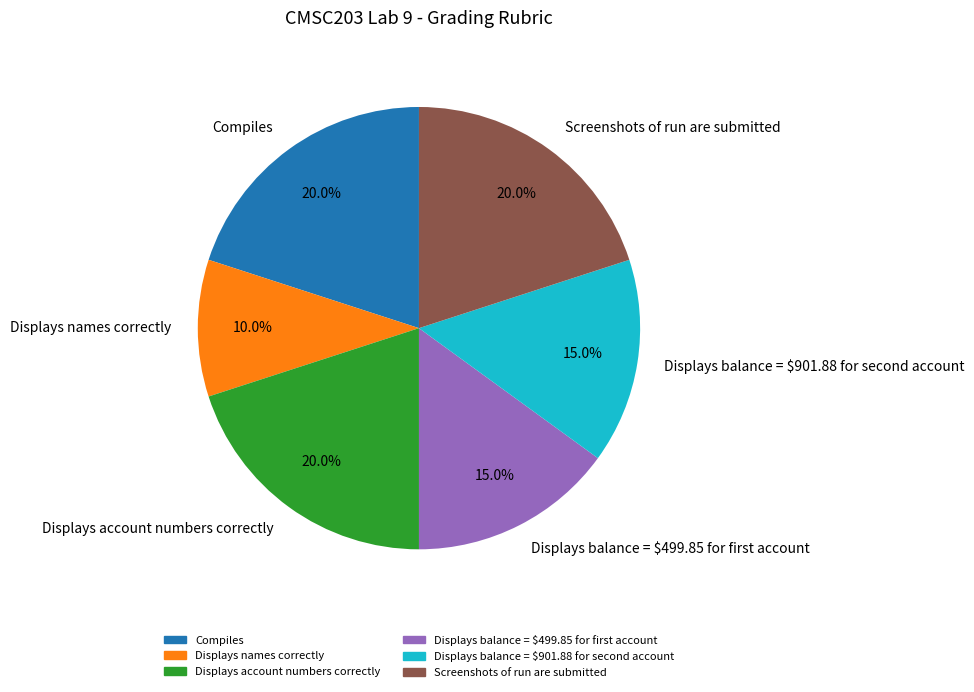

Is there a majority slice in this chart?

No